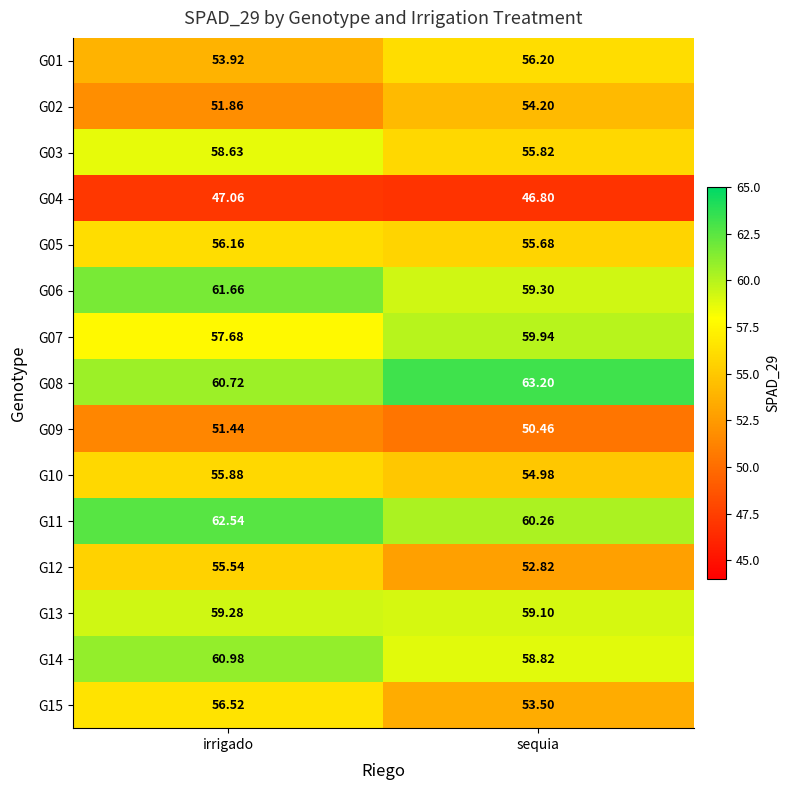

At which label does G06 first exceed 61?

irrigado